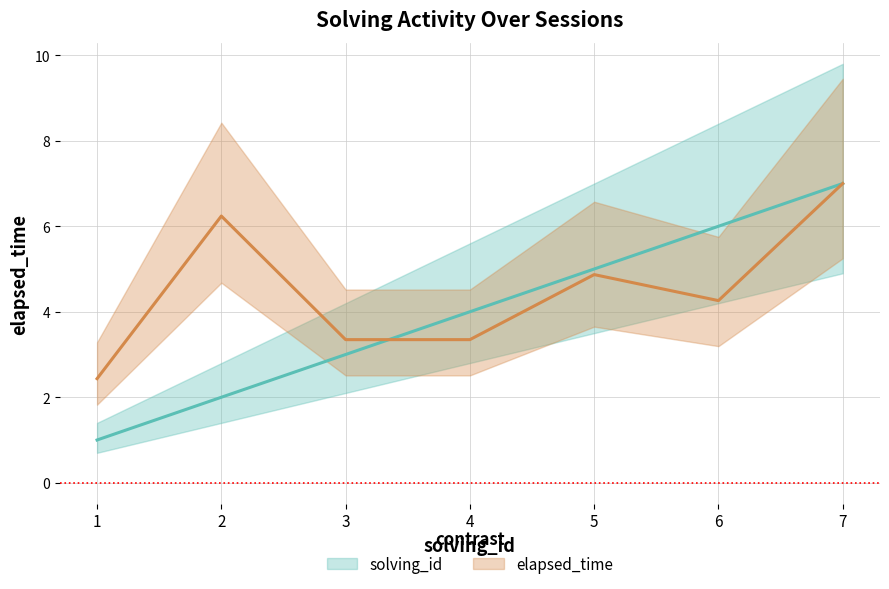

What is the sum of all elapsed_time values?

31.5